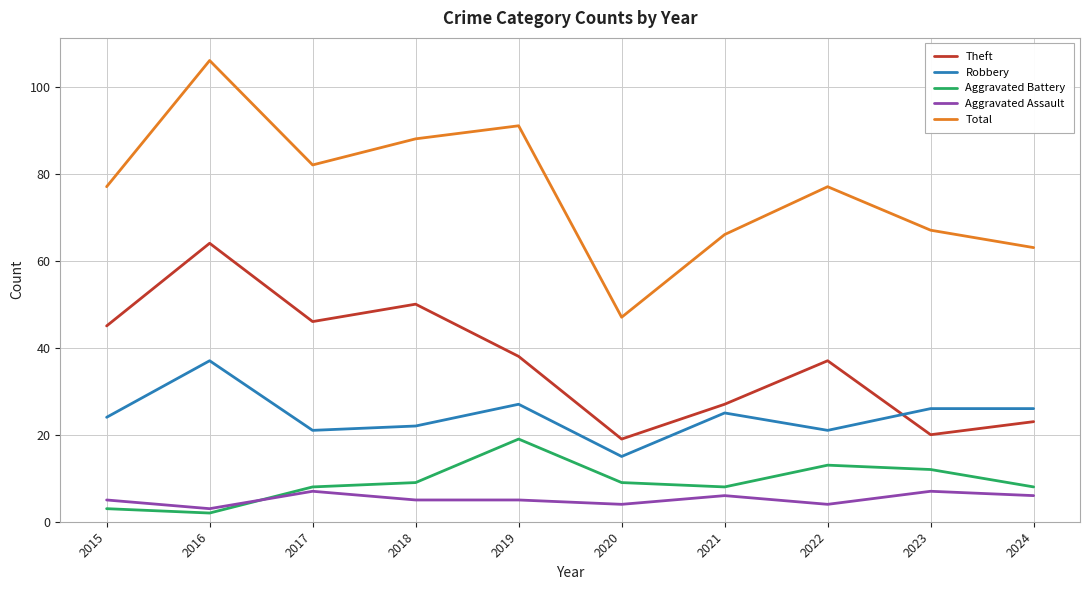

What is the minimum value shown in the chart?

2